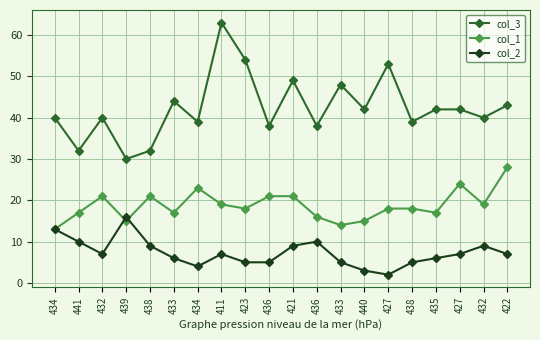

What is the average value of the col_2 series?

7